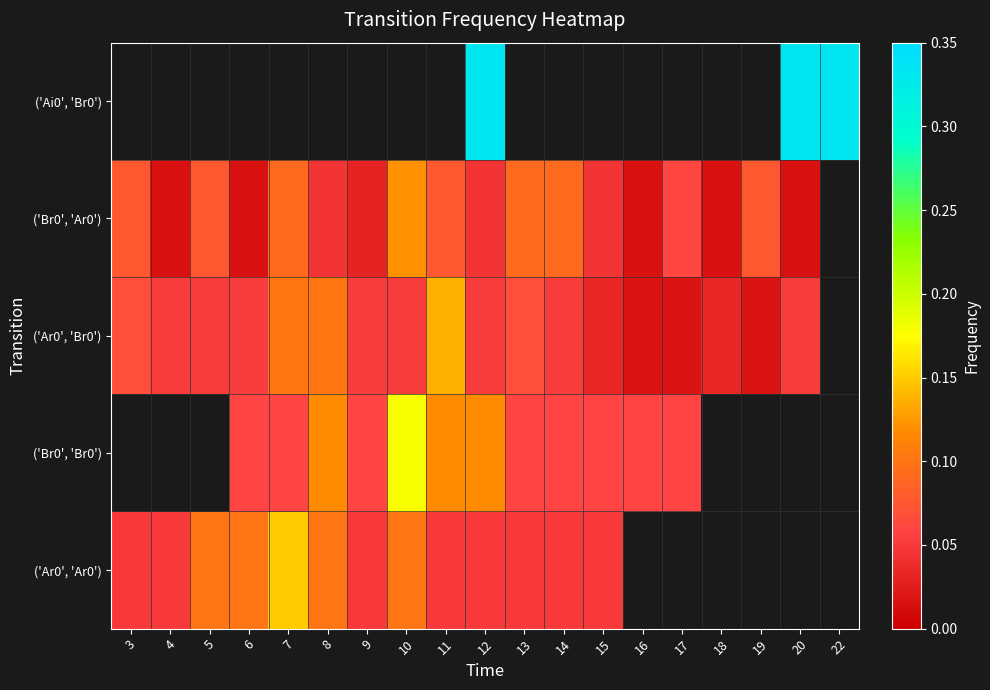

The ('Br0', 'Ar0') series shows 0.1 at 3. True or false?

True